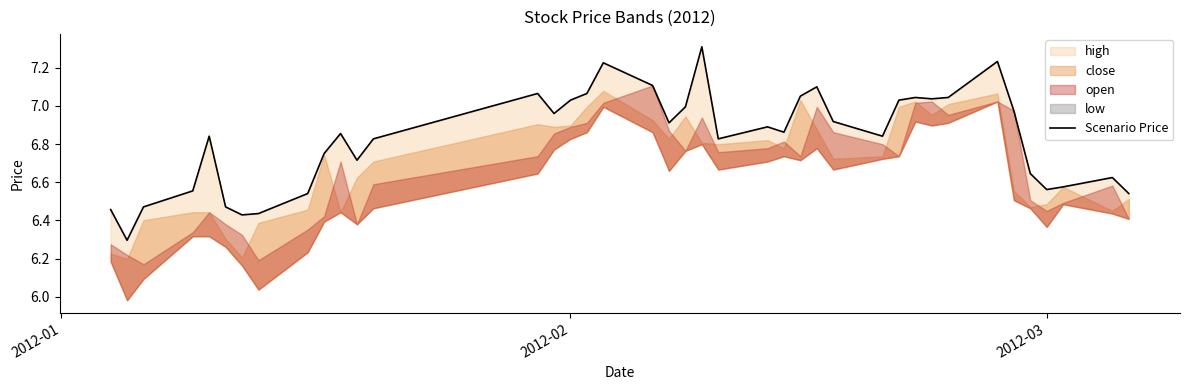

What is the minimum value shown in the chart?

6.3